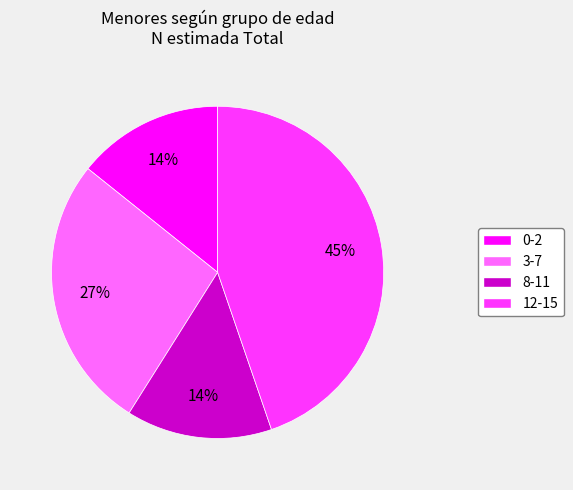

To the nearest percent, what percentage of the pie is 12-15?

45%